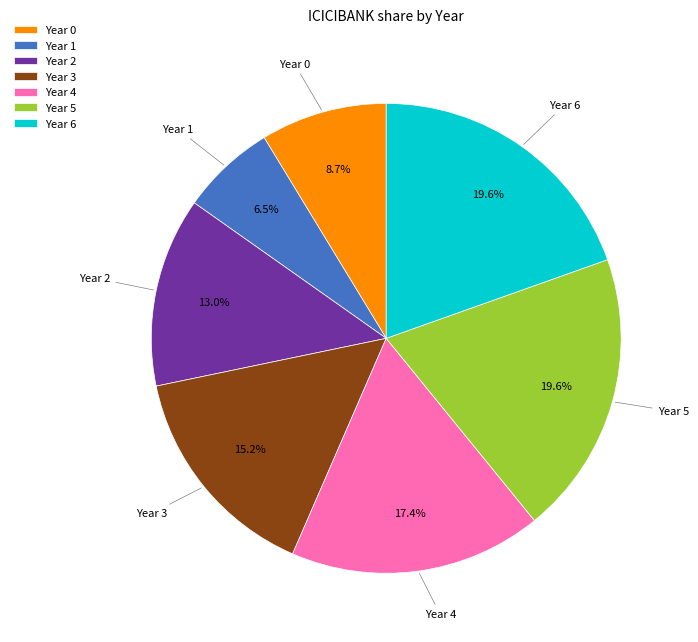

To the nearest percent, what is the difference between the Year 5 and Year 1 slice percentages?

13%